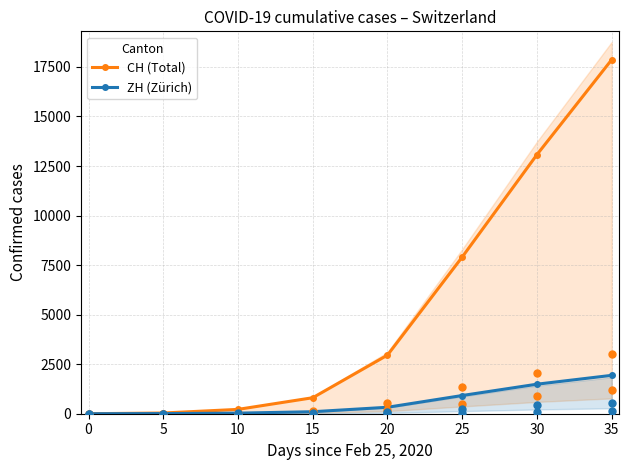

What are all the series names shown in the legend?

CH (Total), ZH (Zürich)